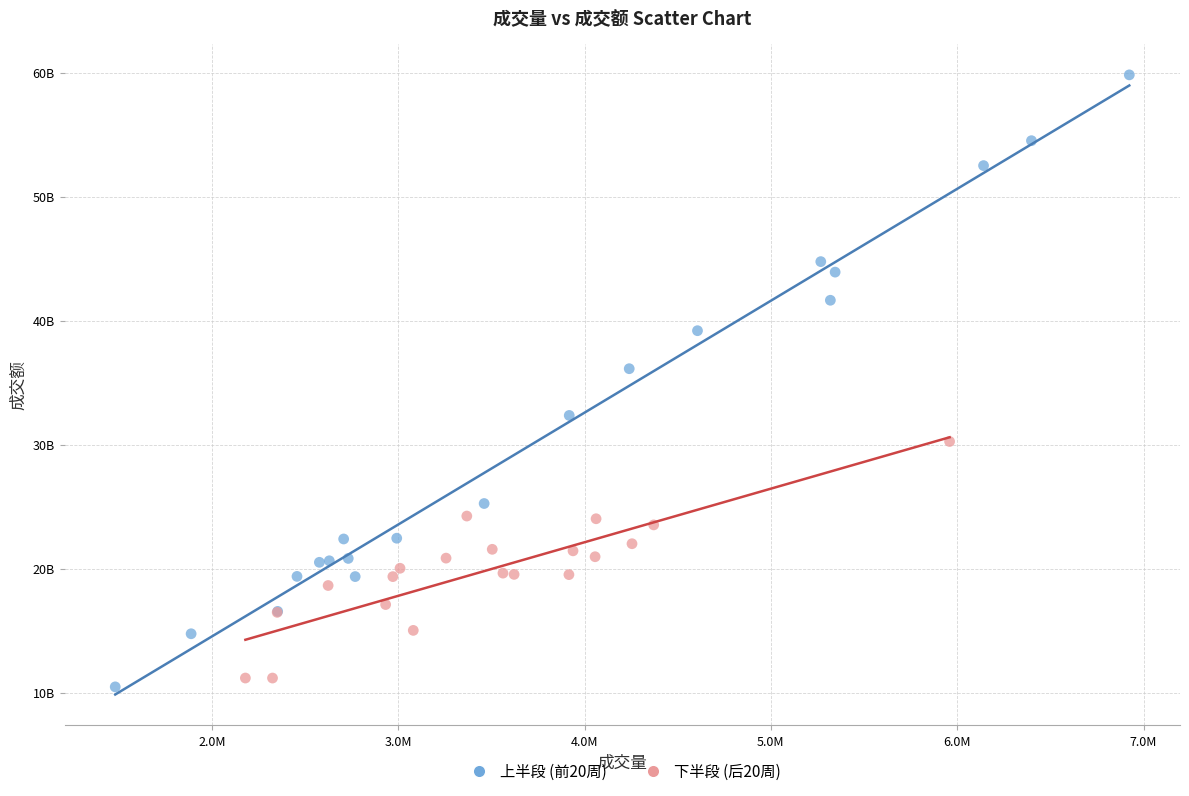

What are all the series names shown in the legend?

上半段 (前20周), 下半段 (后20周)